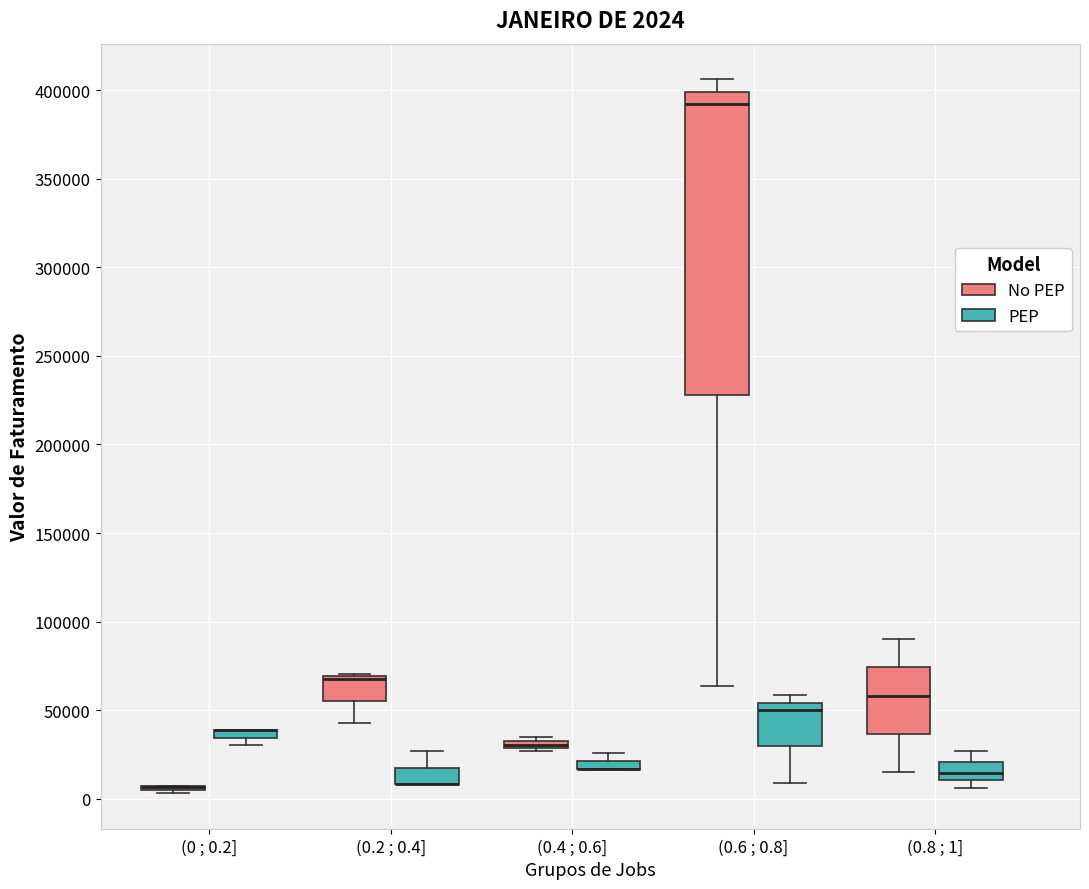

Which box is the tallest, from its lower edge to its upper edge?

(0.6 ; 0.8] (No PEP)